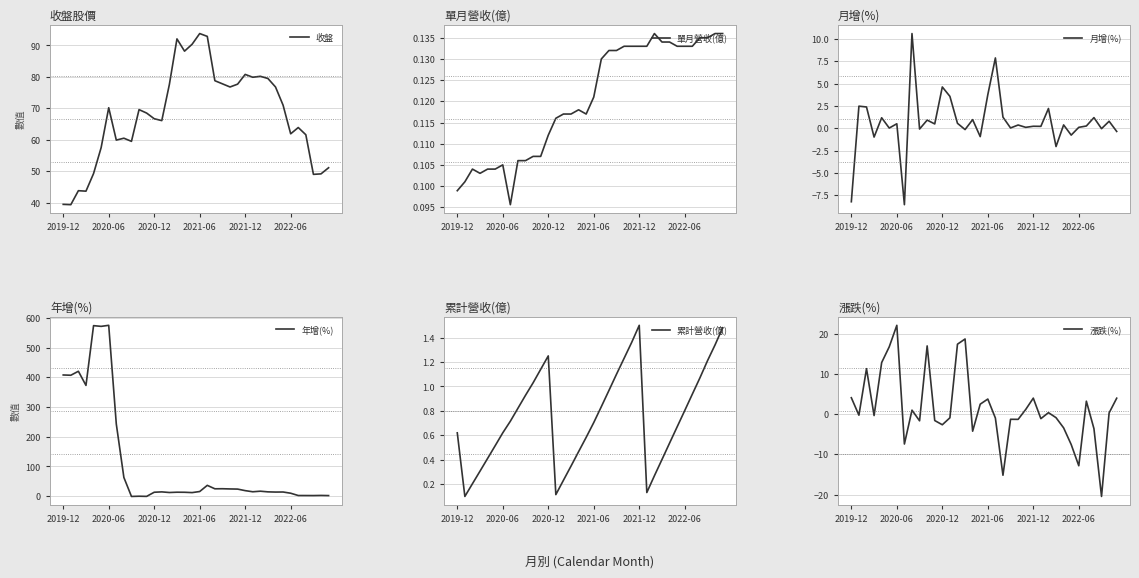

What is the highest value of the 月增(%) series?

10.6